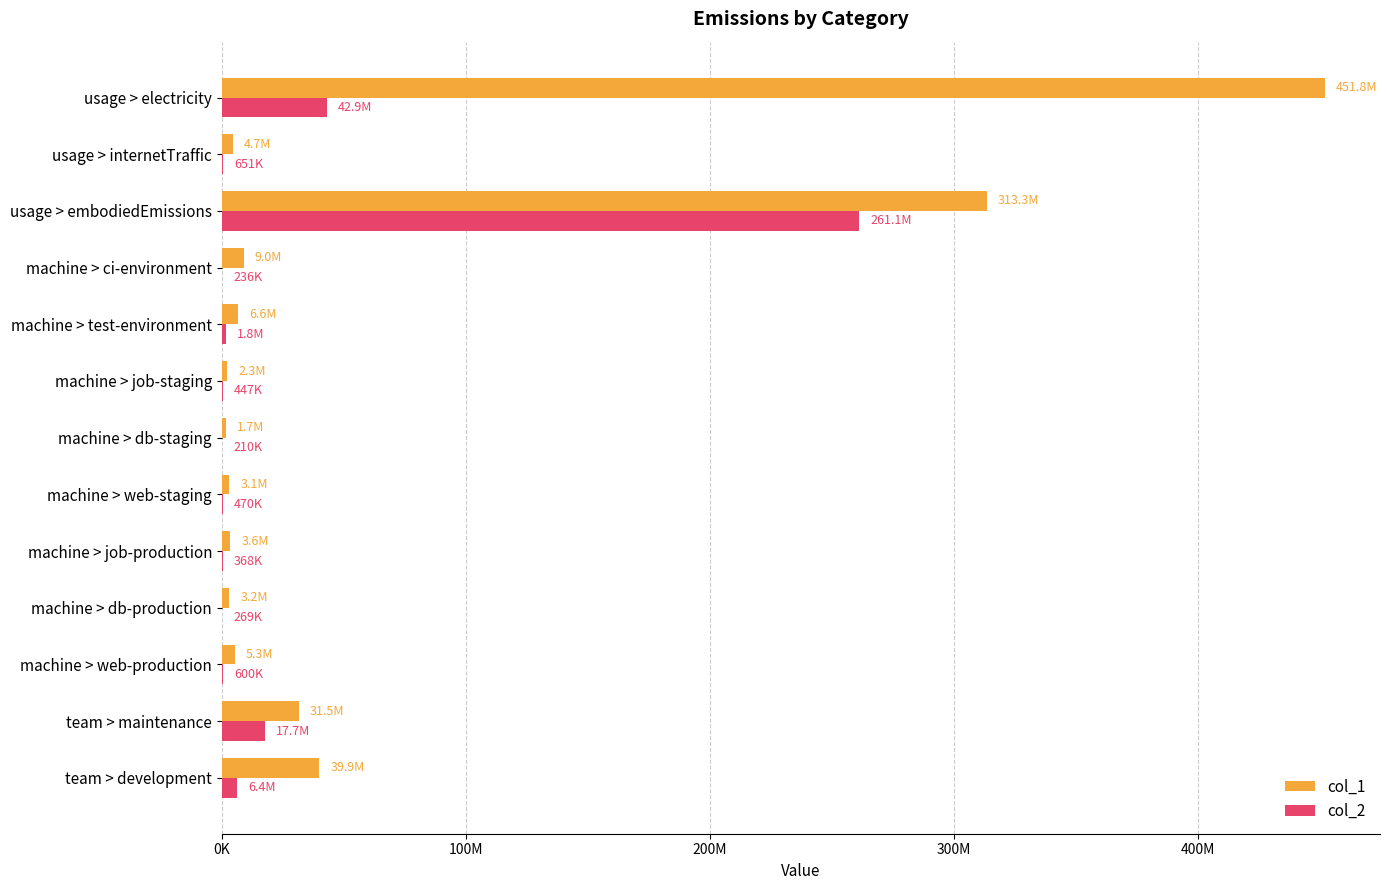

What are all the series names shown in the legend?

col_1, col_2